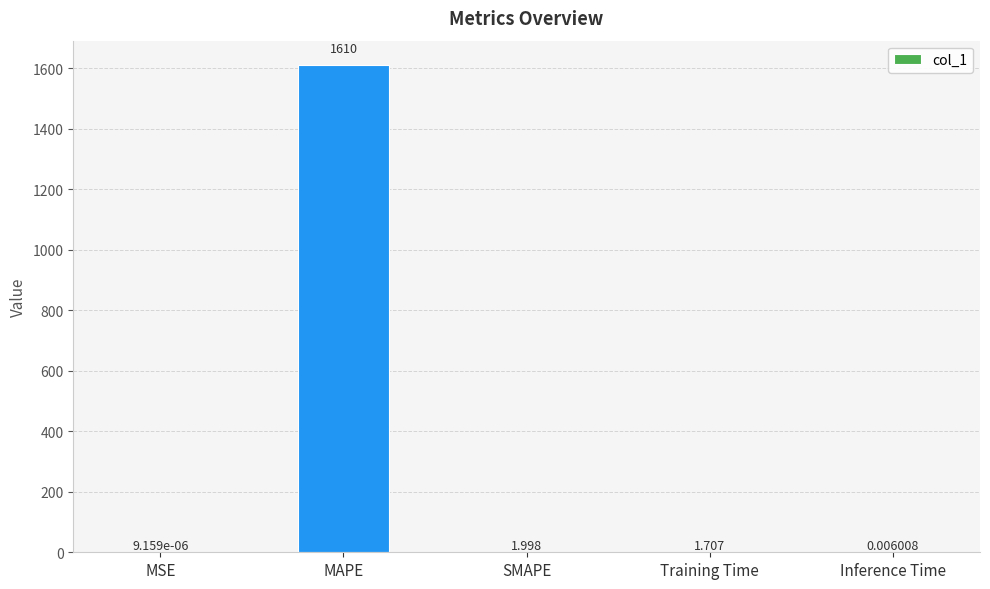

Between SMAPE and MAPE, which is larger?

MAPE